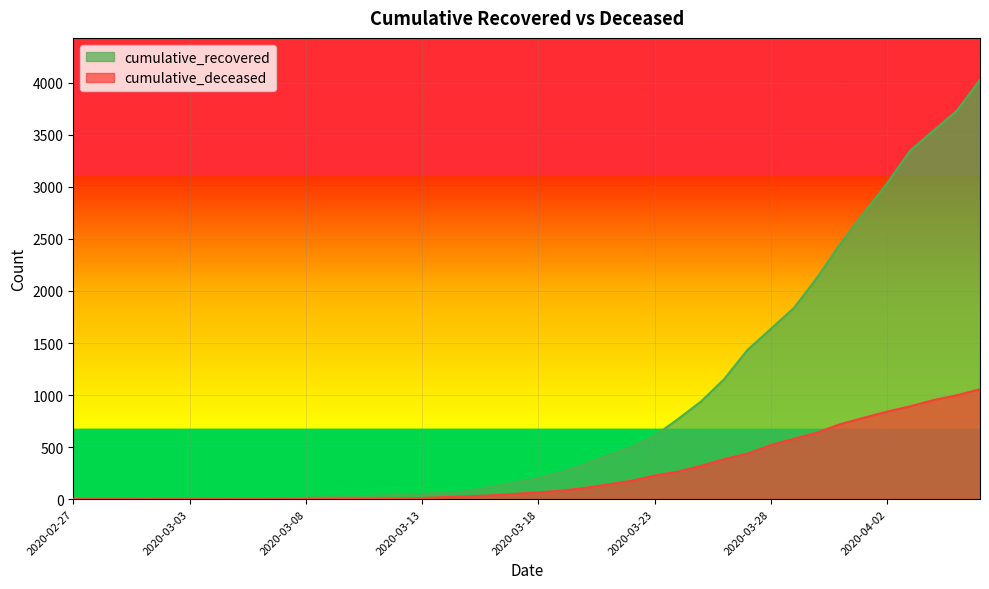

Between 2020-04-03 and 2020-03-21, which is larger?

2020-04-03